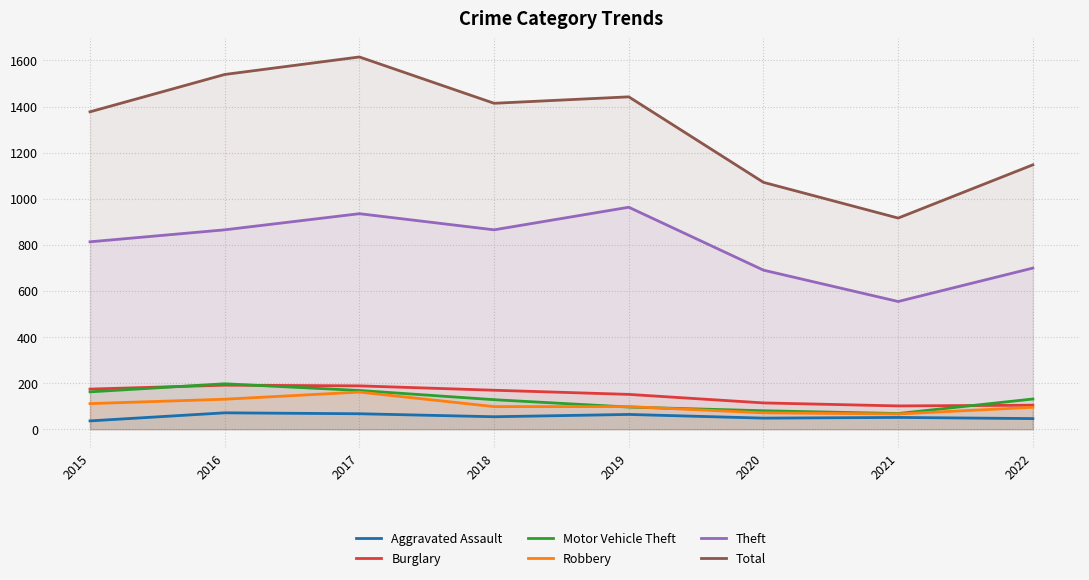

At how many categories does at least one series exceed 236?

8